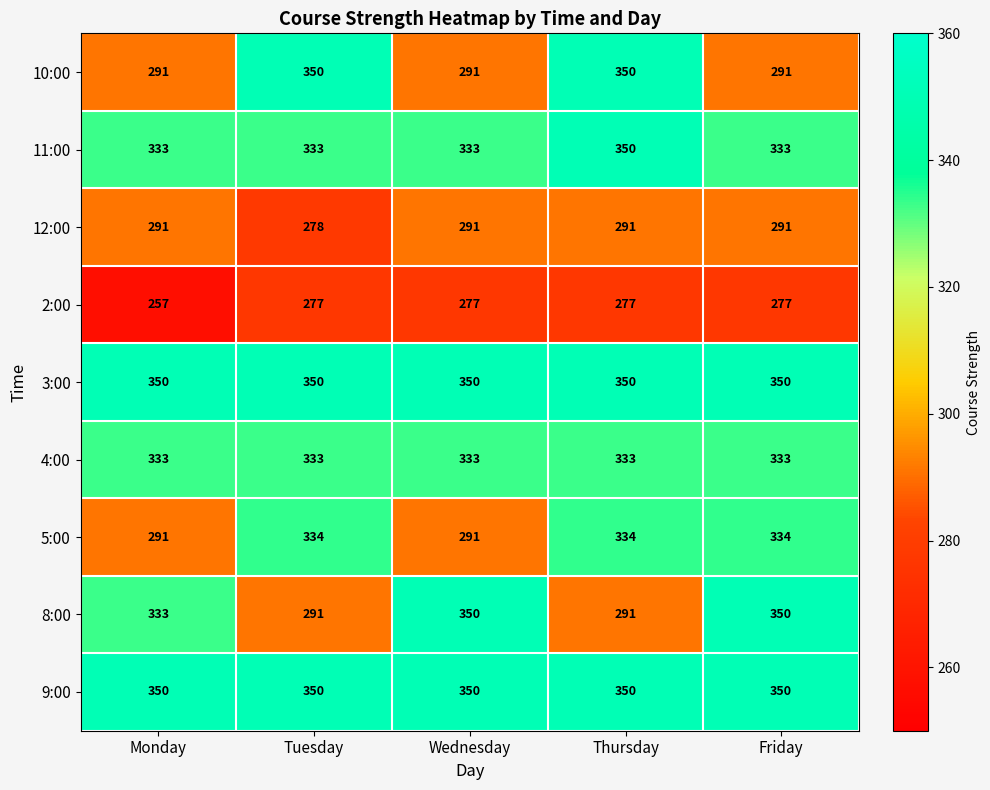

What is the difference between the highest and lowest values at Friday?

73